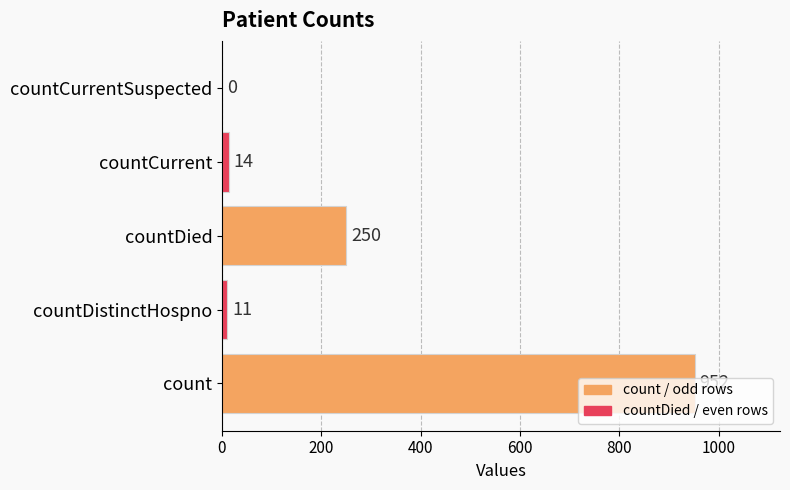

How many values are above zero?

4